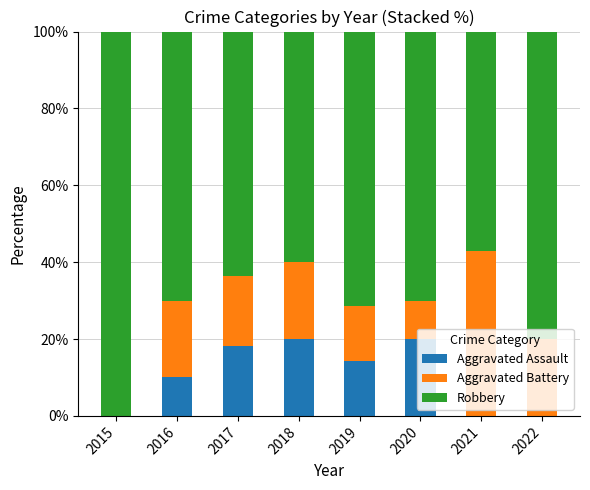

What is the sum of all Aggravated Assault values?

82.5